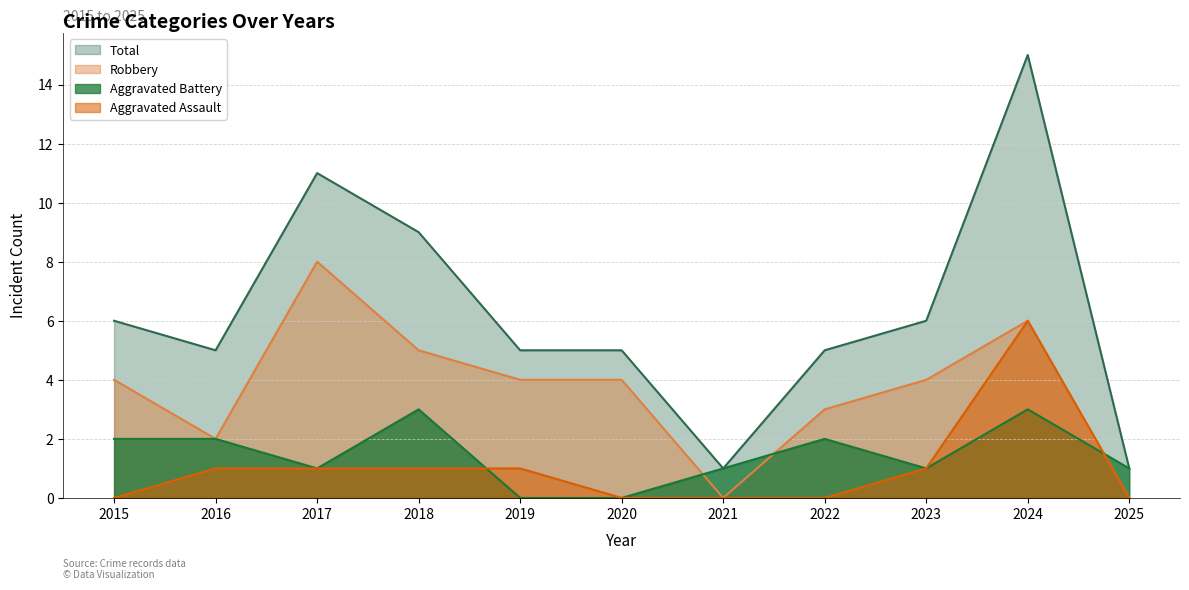

Reading right to left, extract all data points from this chart.

Aggravated Assault: 2025=0	2024=6	2023=1	2022=0	2021=0	2020=0	2019=1	2018=1	2017=1	2016=1	2015=0
Aggravated Battery: 2025=1	2024=3	2023=1	2022=2	2021=1	2020=0	2019=0	2018=3	2017=1	2016=2	2015=2
Robbery: 2025=0	2024=6	2023=4	2022=3	2021=0	2020=4	2019=4	2018=5	2017=8	2016=2	2015=4
Total: 2025=1	2024=15	2023=6	2022=5	2021=1	2020=5	2019=5	2018=9	2017=11	2016=5	2015=6